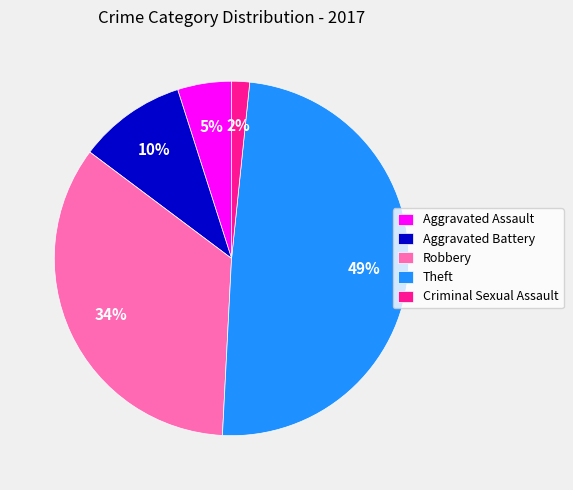

How many segments does this pie chart have?

5